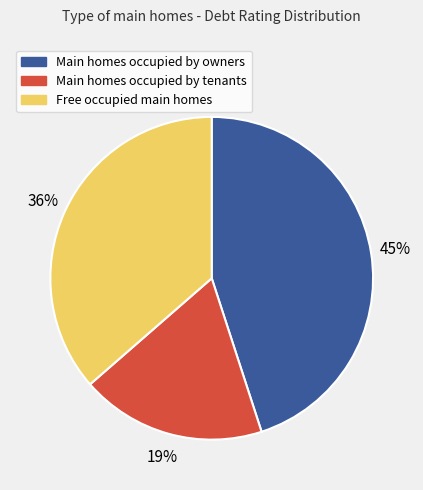

Which category has the smallest portion of the pie?

Main homes occupied by tenants